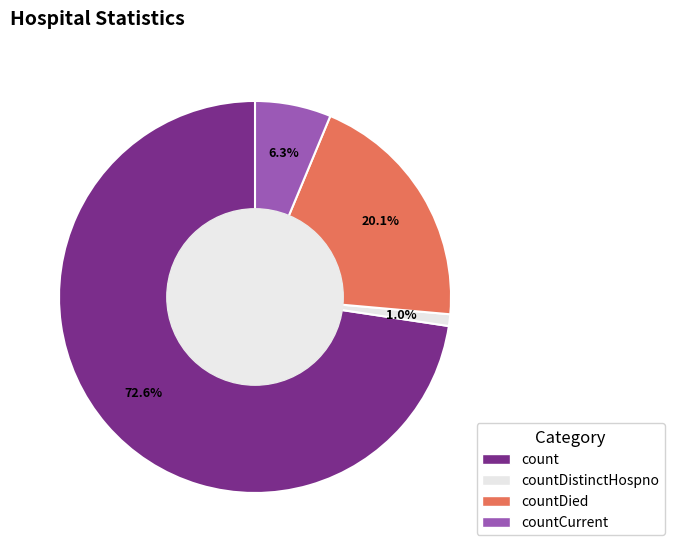

Is there a majority slice in this chart?

Yes